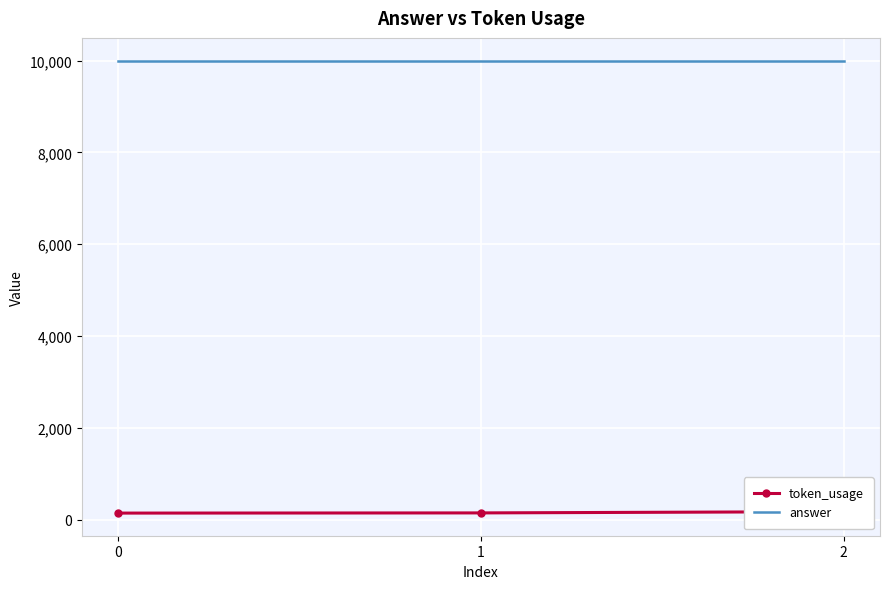

Which series has the widest spread of values?

token_usage